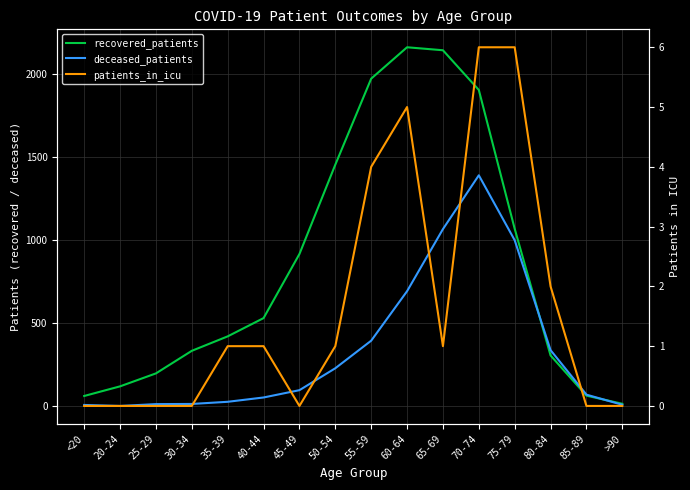

Reading left to right, extract all data points from this chart.

recovered_patients: <20=62	20-24=120	25-29=198	30-34=334	35-39=421	40-44=531	45-49=917	50-54=1455	55-59=1973	60-64=2162	65-69=2144	70-74=1905	75-79=1069	80-84=306	85-89=64	>90=15
deceased_patients: <20=8	20-24=2	25-29=13	30-34=14	35-39=27	40-44=53	45-49=97	50-54=229	55-59=395	60-64=693	65-69=1067	70-74=1391	75-79=1000	80-84=338	85-89=70	>90=9
patients_in_icu: <20=0	20-24=0	25-29=0	30-34=0	35-39=1	40-44=1	45-49=0	50-54=1	55-59=4	60-64=5	65-69=1	70-74=6	75-79=6	80-84=2	85-89=0	>90=0